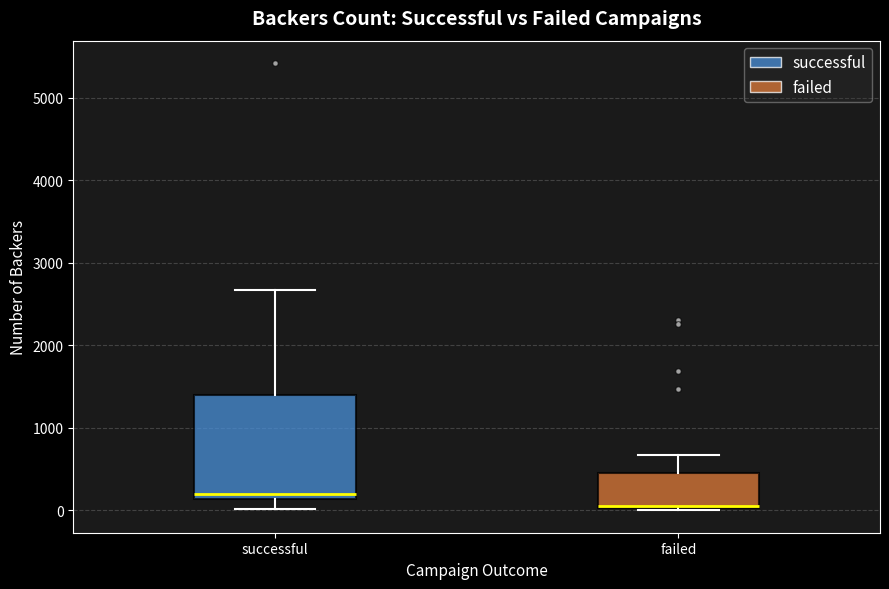

Reading left to right, transcribe this box plot: for each box, give where its median line is, the range the box spans, and where its two whiskers end, as read against the y-axis. The values are not printed on the chart, so give them approximately, as read against the axis.

successful: median 200, box 100 to 1400, whiskers 0 to 2700
failed: median 100, box 0 to 500, whiskers 0 to 700